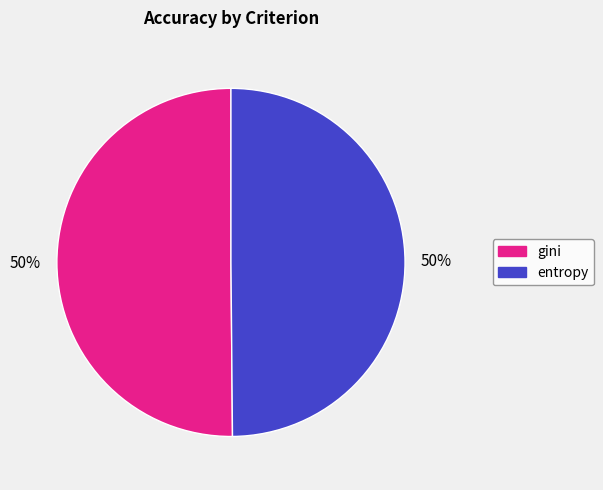

How many segments does this pie chart have?

2